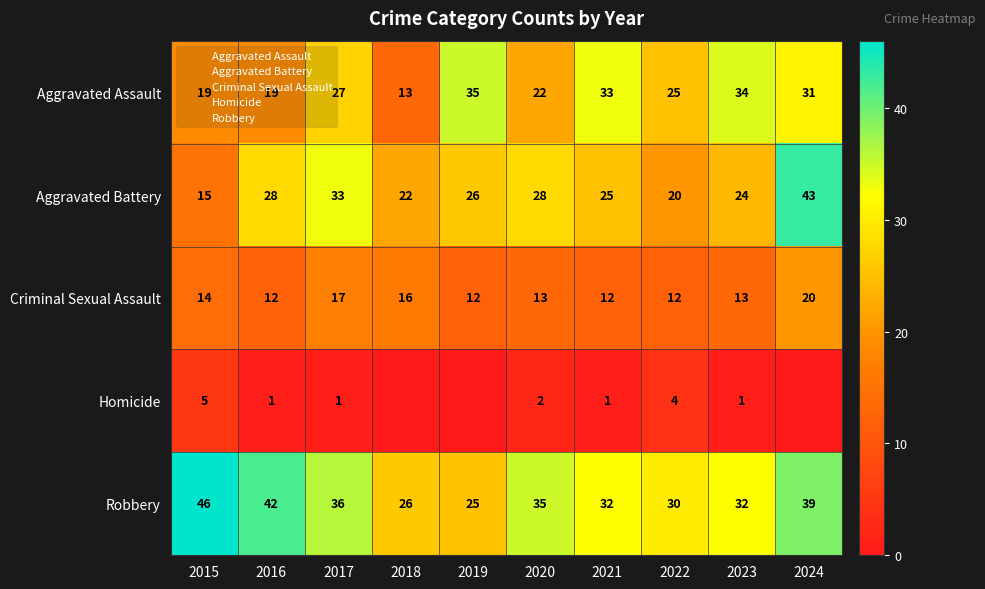

At which label is Criminal Sexual Assault closest to 16?

2018